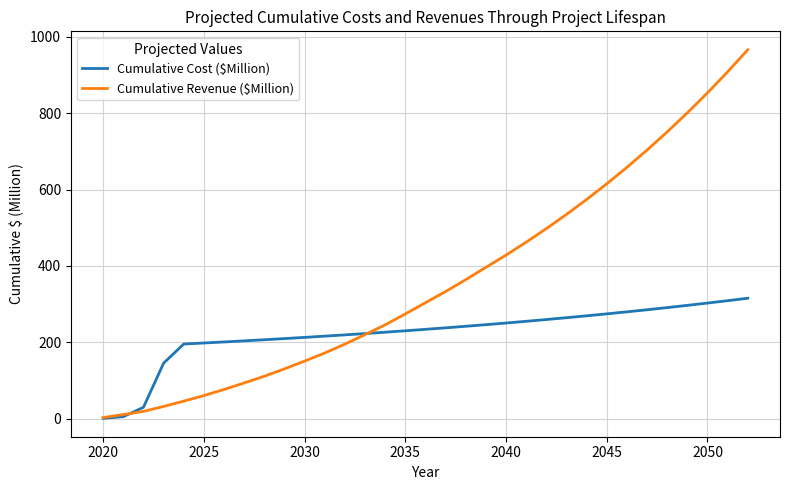

What is the value of the Cumulative Cost ($Million) point at the 18th from the left?

238.2